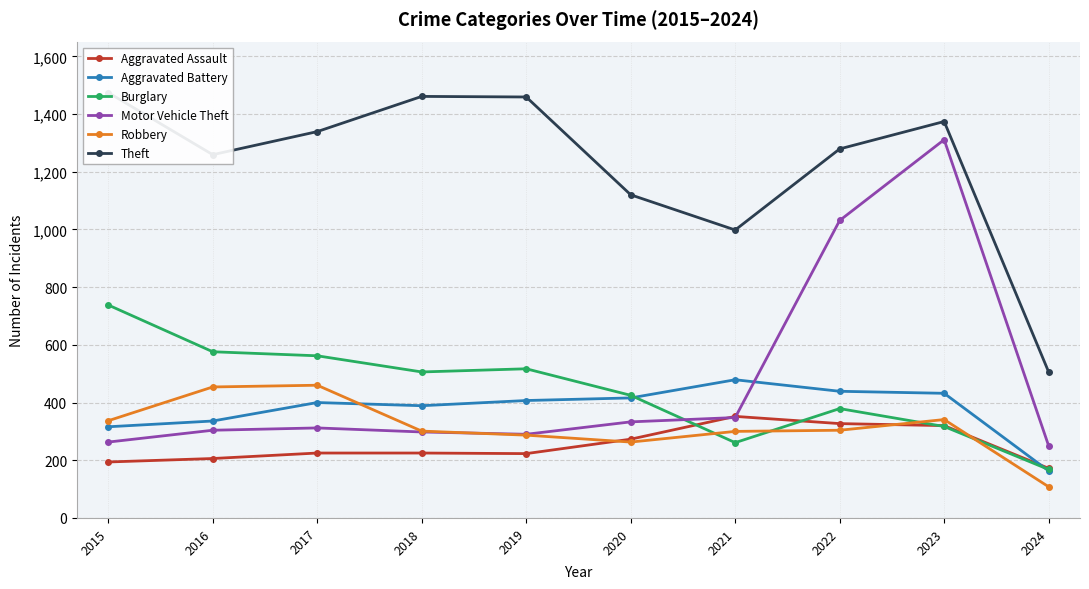

What is the total value across all series at 2024?

1367